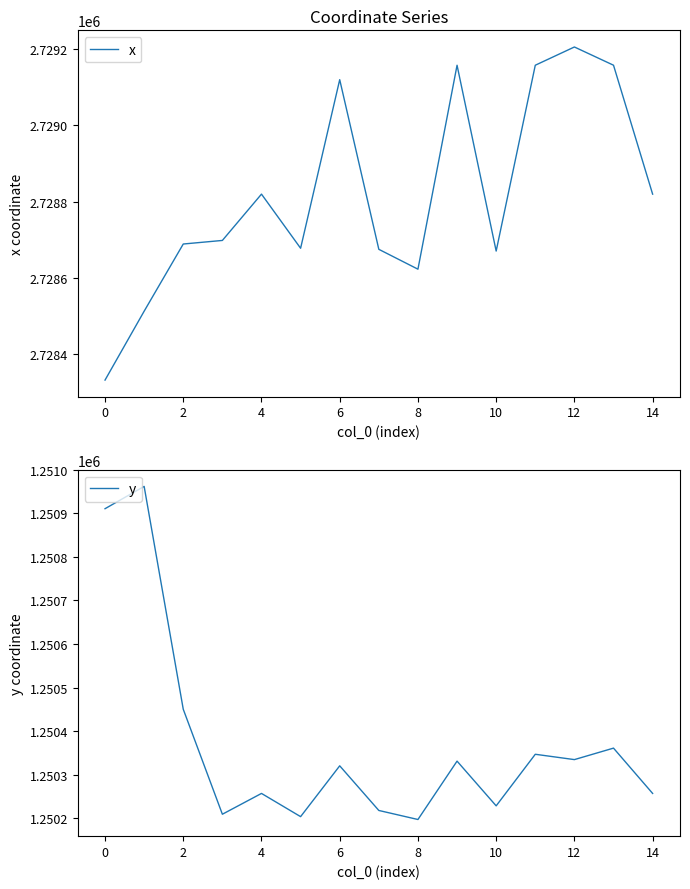

True or false: x has more than 1 points higher than both neighbors.

True